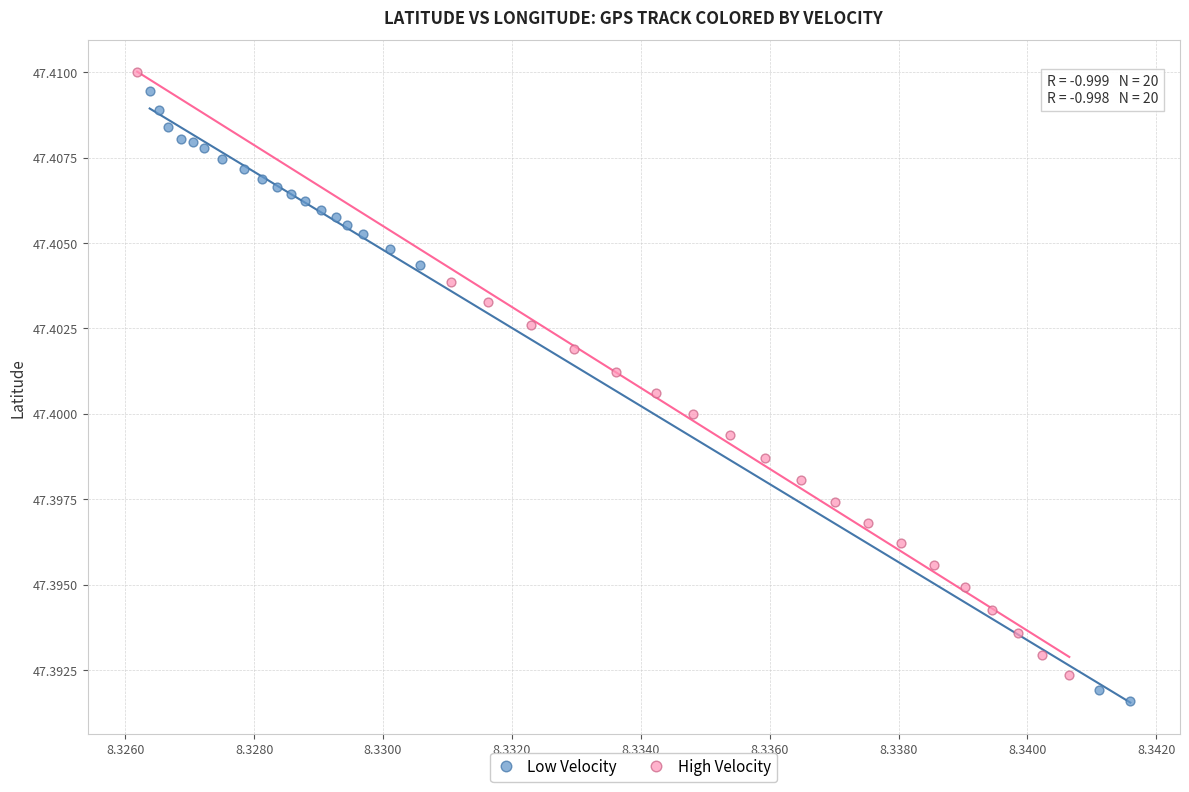

What are all the series names shown in the legend?

Low Velocity, High Velocity